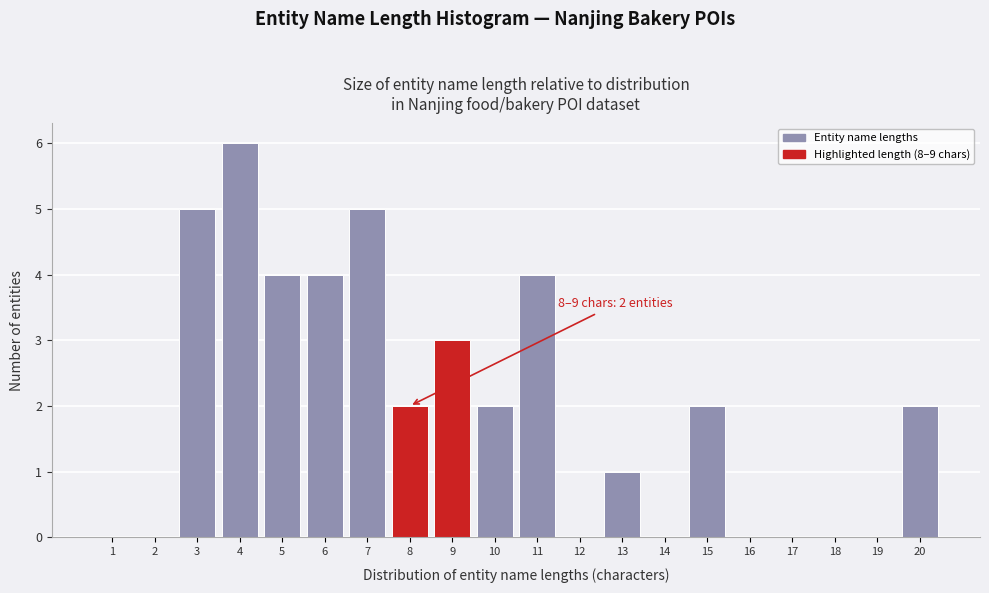

Reading right to left, what are all the values shown in this chart?

20=2	19=0	18=0	17=0	16=0	15=2	14=0	13=1	12=0	11=4	10=2	9=3	8=2	7=5	6=4	5=4	4=6	3=5	2=0	1=0